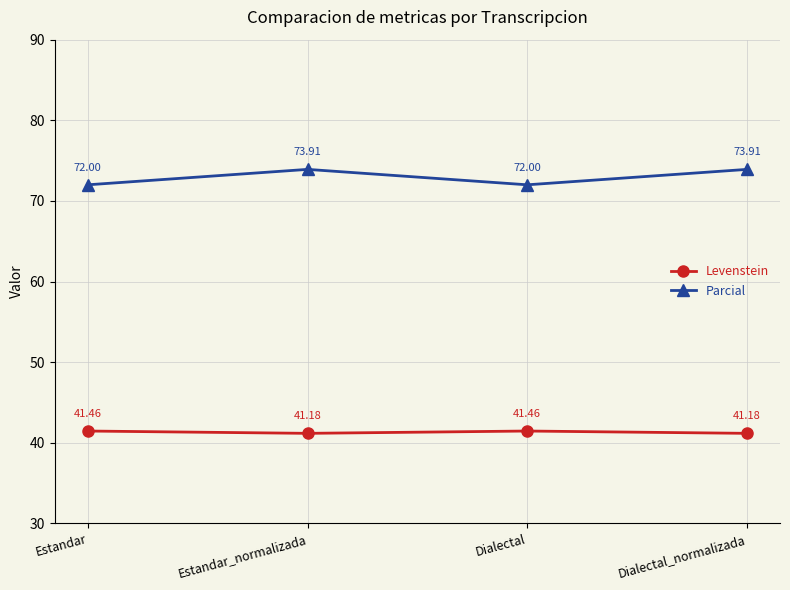

List the series in order of their peak value, highest first.

Parcial, Levenstein